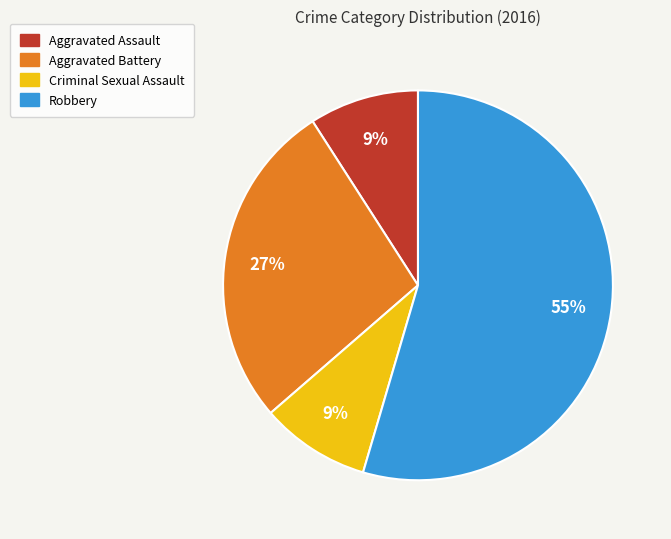

Which has a higher value, Criminal Sexual Assault or Robbery?

Robbery